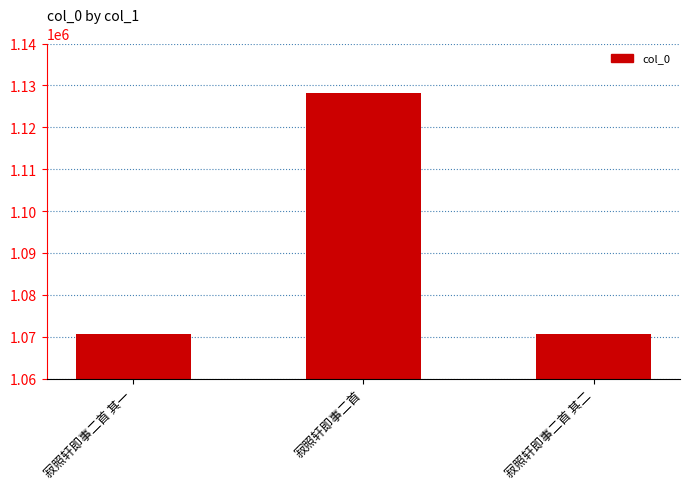

Where is the data nearest to the value 1099437?

寂照轩即事二首 其二